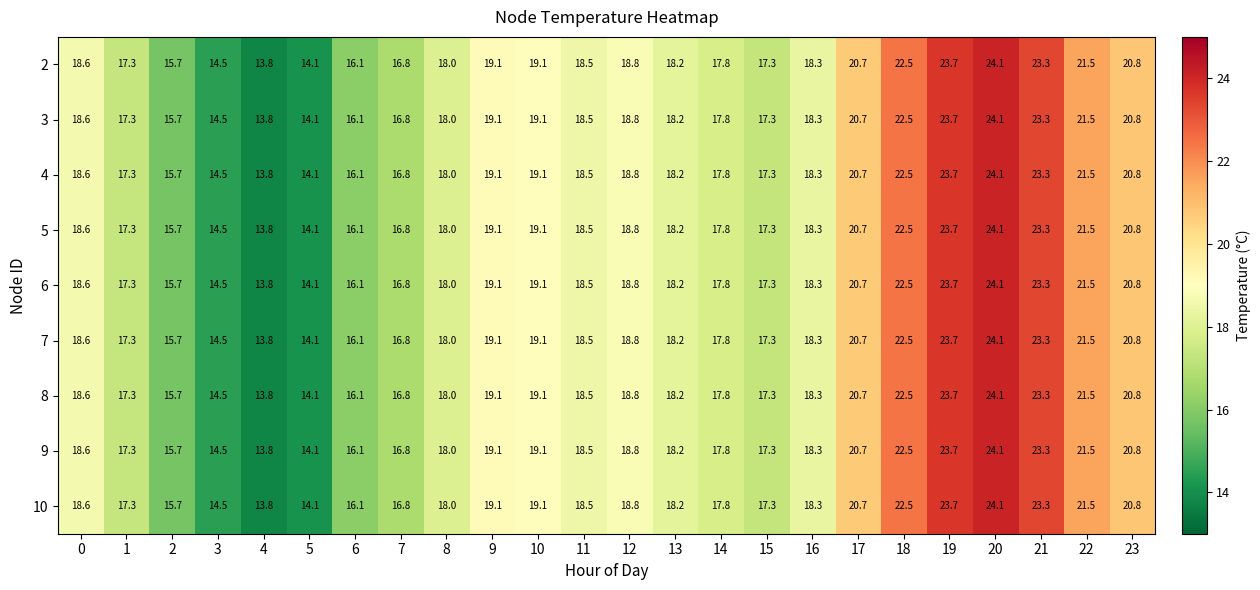

The 2 series shows 17.3 at 15. True or false?

True